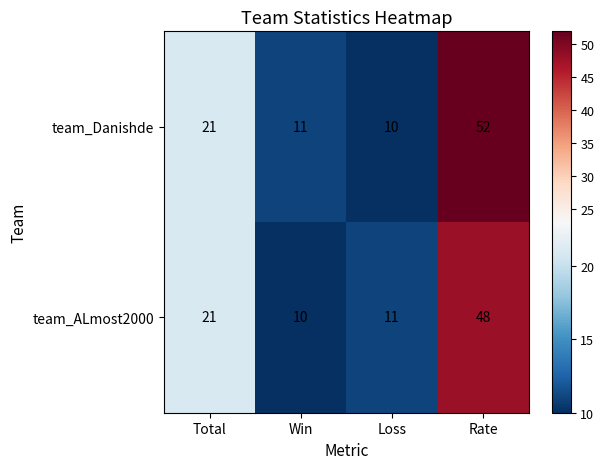

Reading left to right, extract all data points from this chart.

team_Danishde: 21	11	10	52
team_ALmost2000: 21	10	11	48